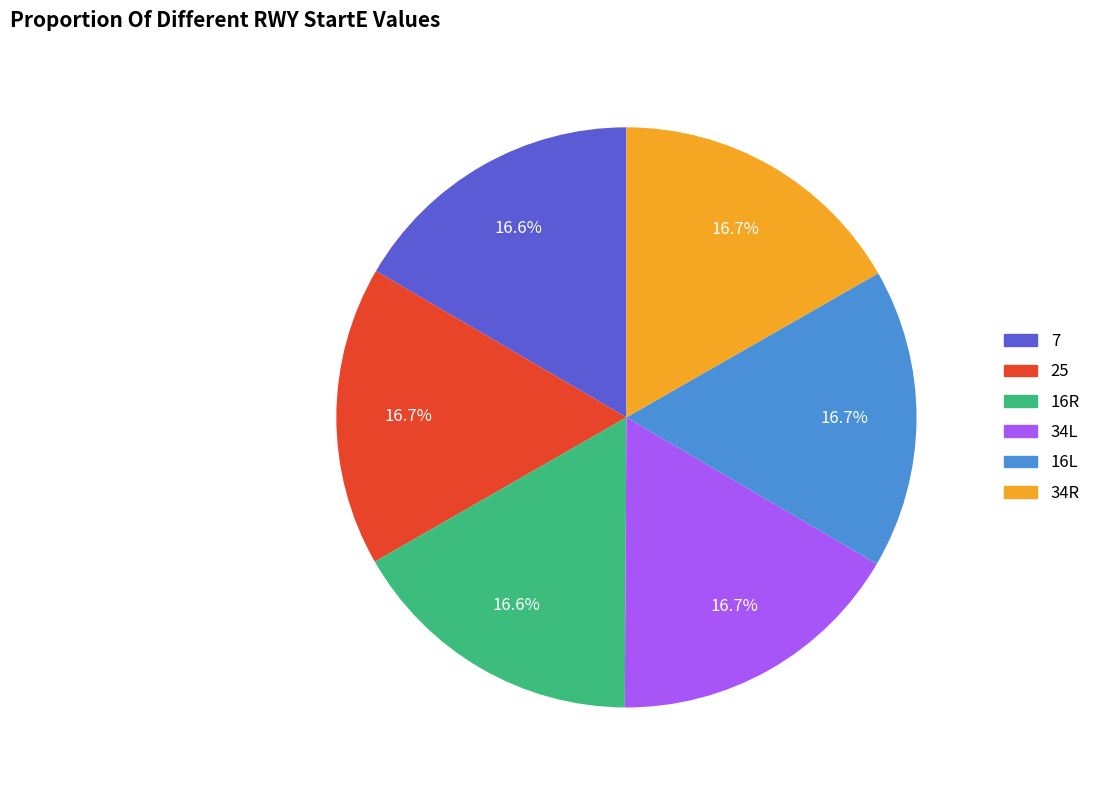

Count the number of slices in the pie.

6